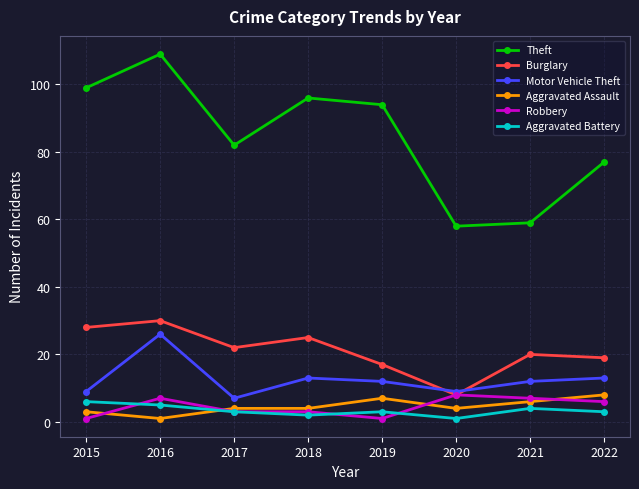

True or false: Burglary has more than 1 interior local peaks.

True